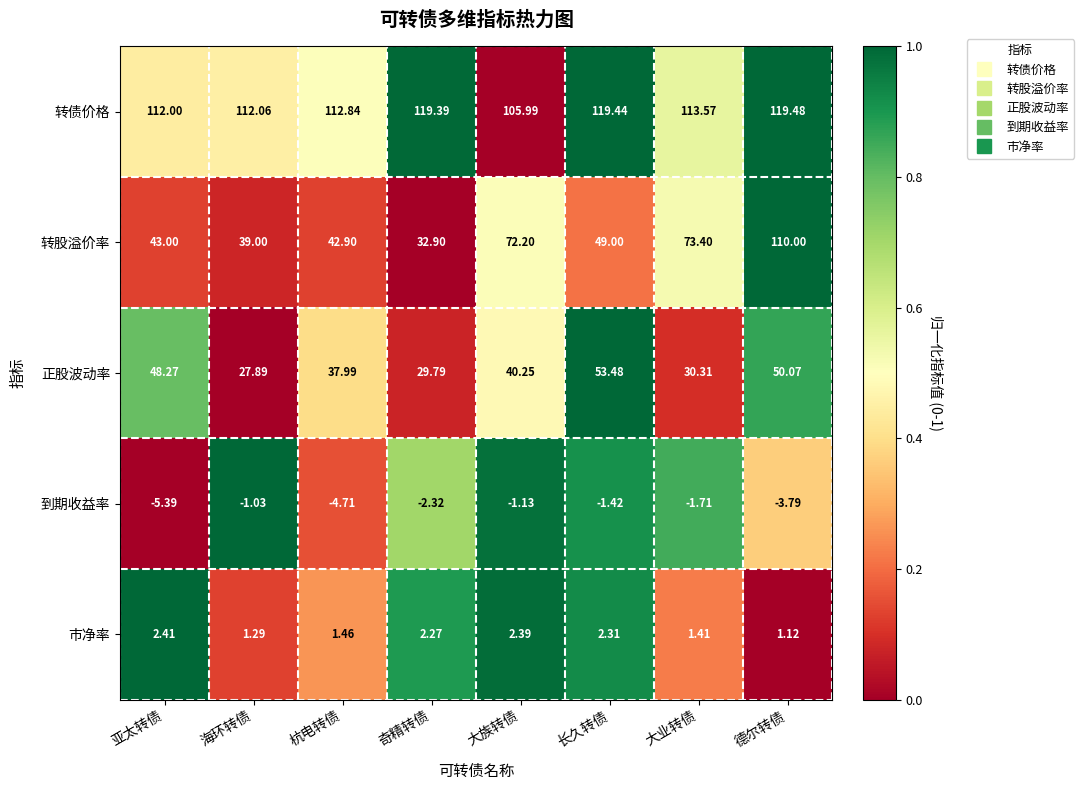

Between 杭电转债 and 大业转债, which series saw the biggest shift?

转股溢价率